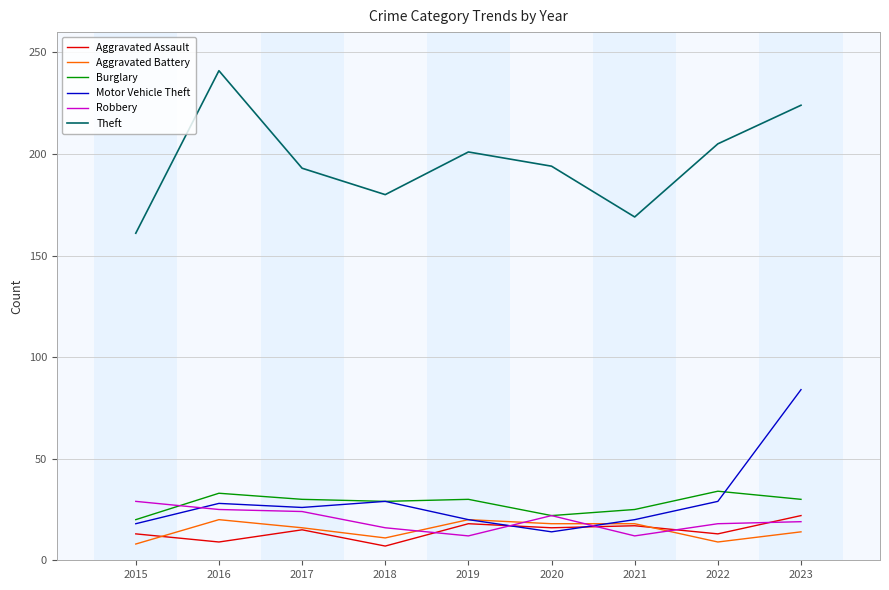

True or false: Aggravated Assault has more than 1 interior local peaks.

True